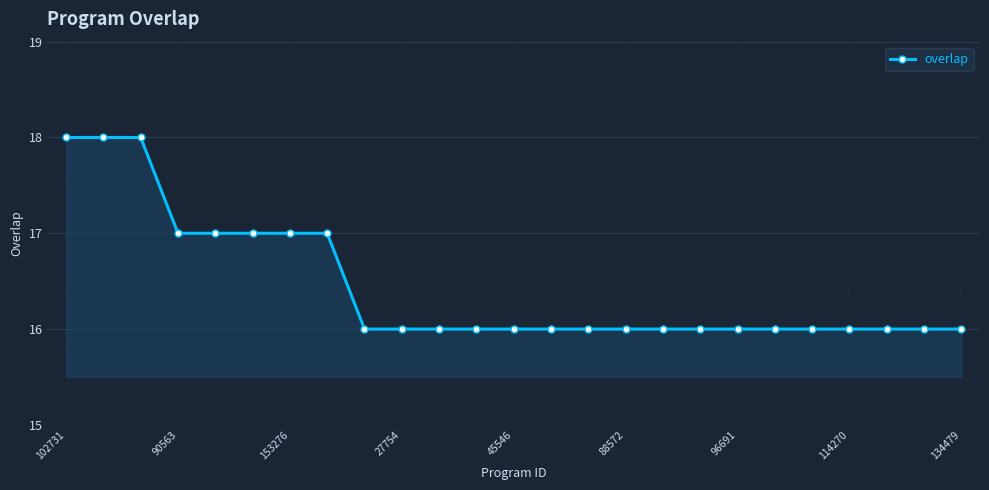

What is the average value?

16